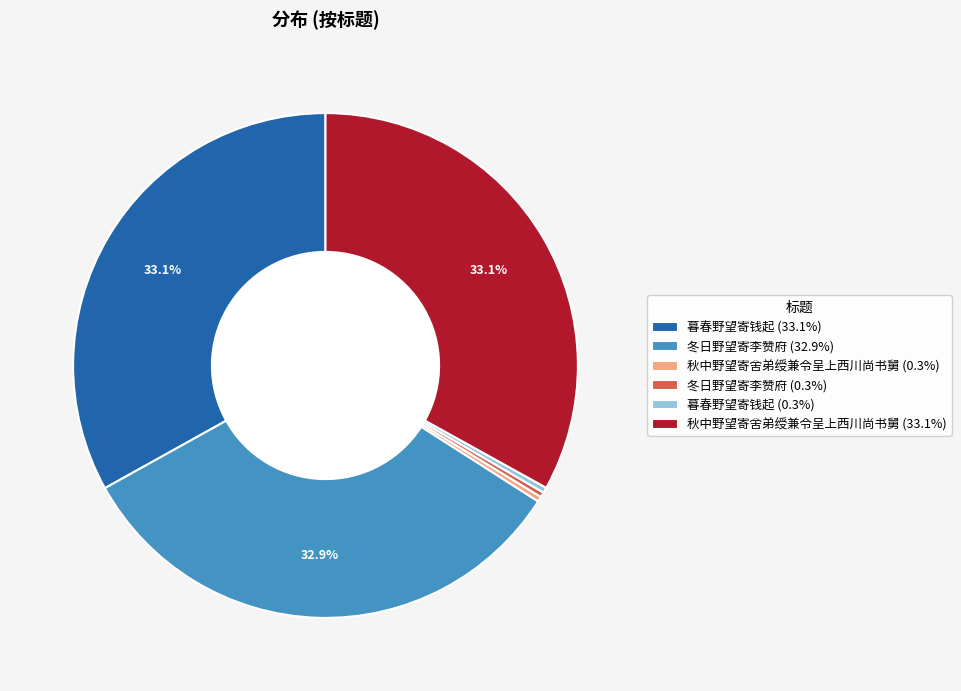

Is there any slice that represents more than half of the pie?

No